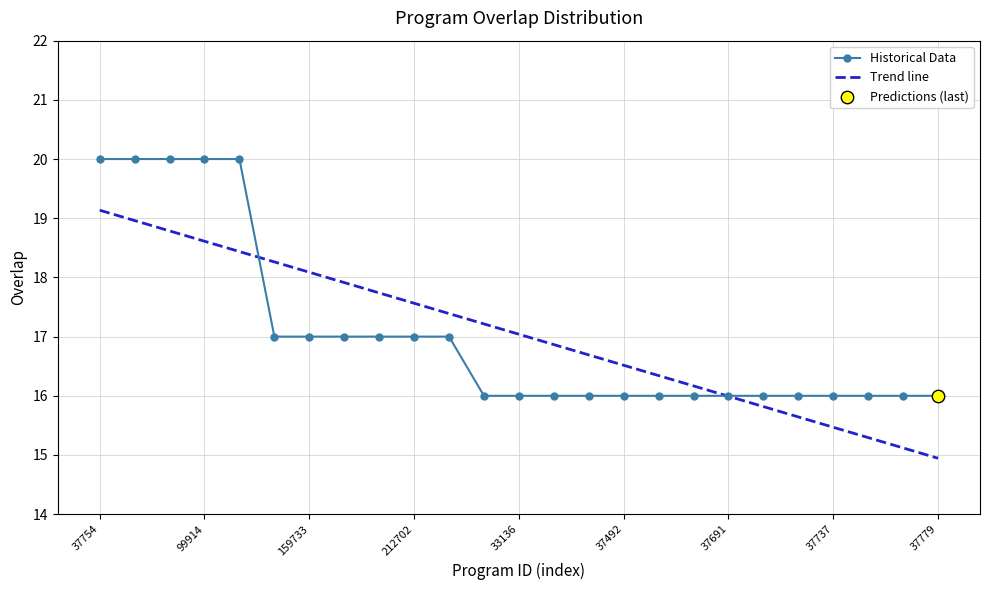

What is the minimum value shown in the chart?

14.9